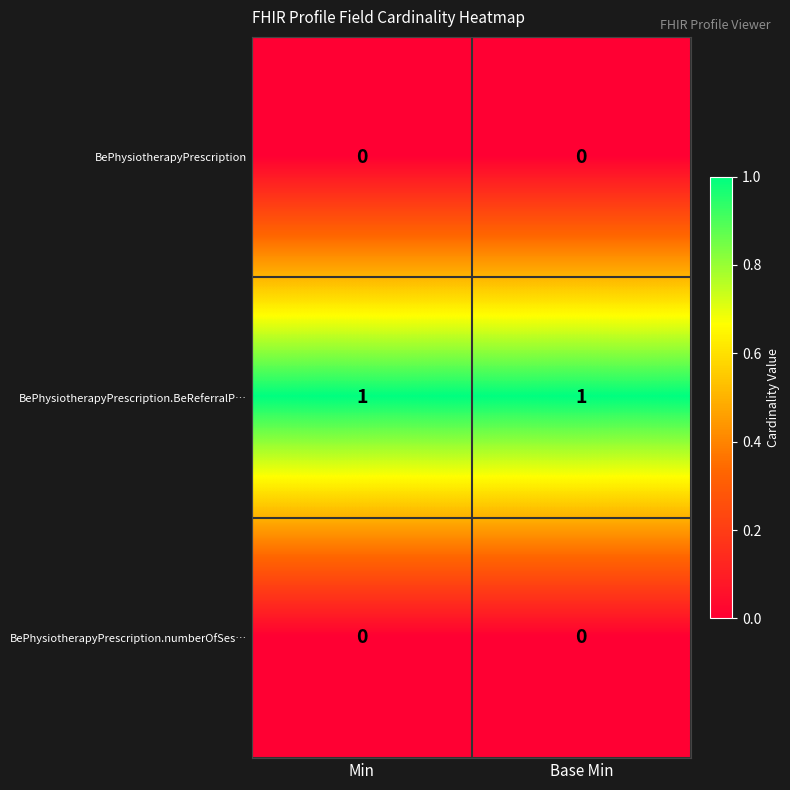

The BePhysiotherapyPrescription.numberOfSes… series shows 0 at Base Min. True or false?

True